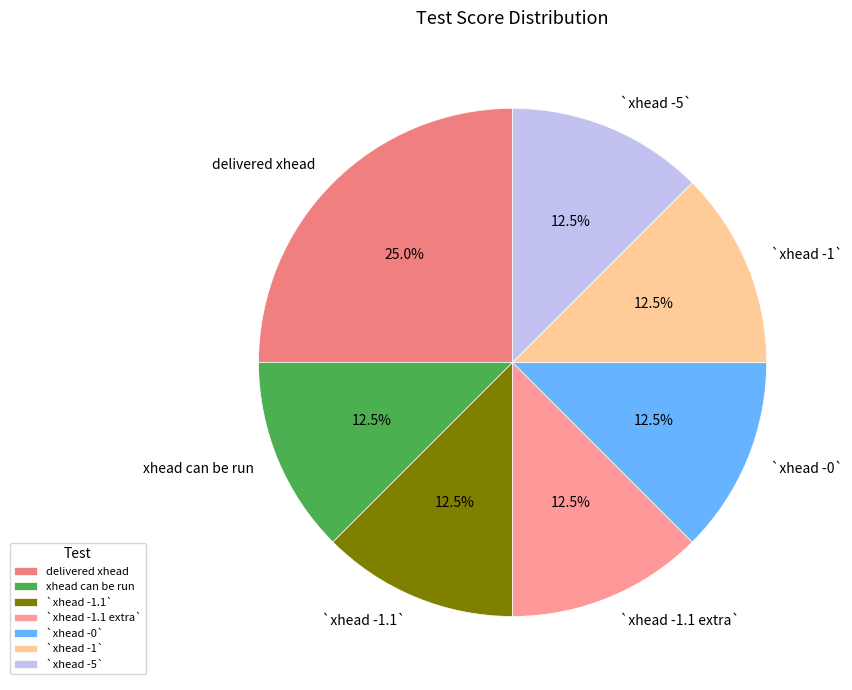

Approximately how many times larger is the value at `xhead -0` compared to `xhead -1`?

1.0